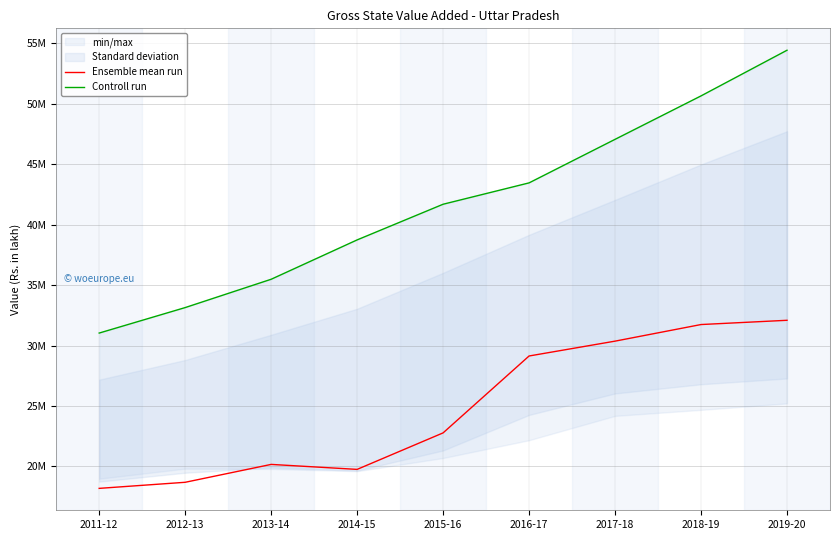

Reading left to right, what are all the values shown in this chart?

Ensemble mean run: 18178129	18681407	20161641	19749330	22770806	29134785	30363331	31737452	32089230
Controll run: 31032616	33141214	35484525	38741979	41693882	43462004	47065386	50661536	54439679